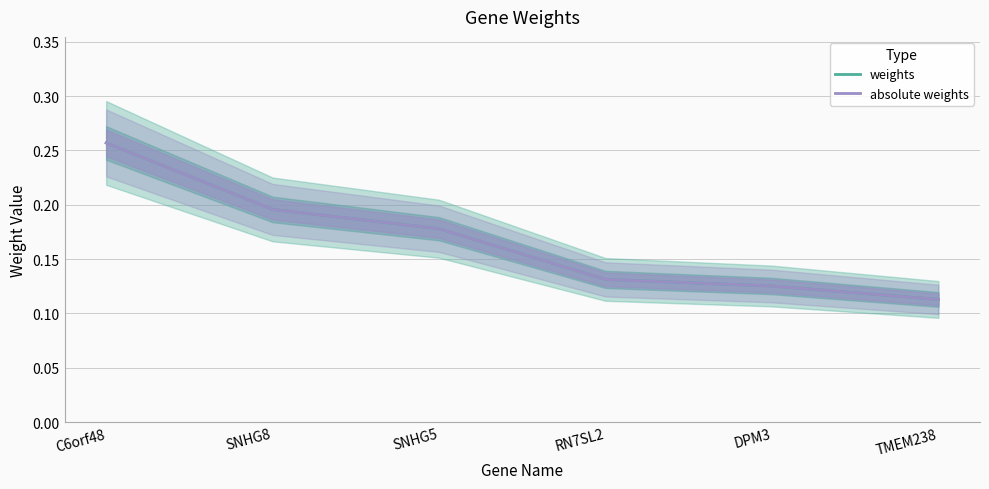

How many lines are shown in the chart?

2